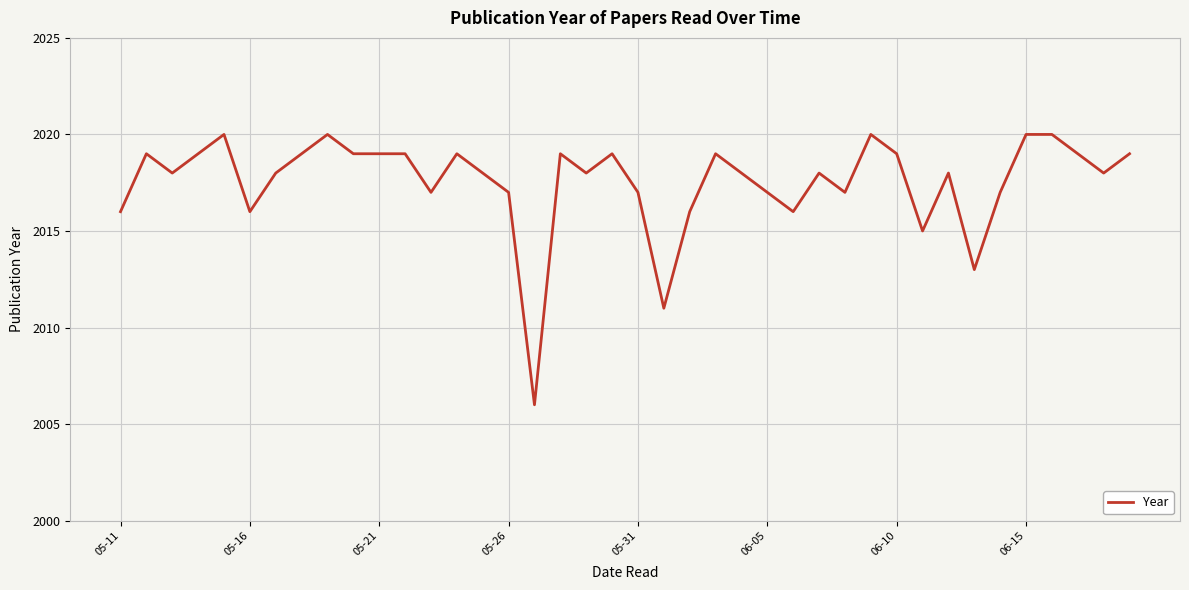

What is the maximum value shown in the chart?

2020